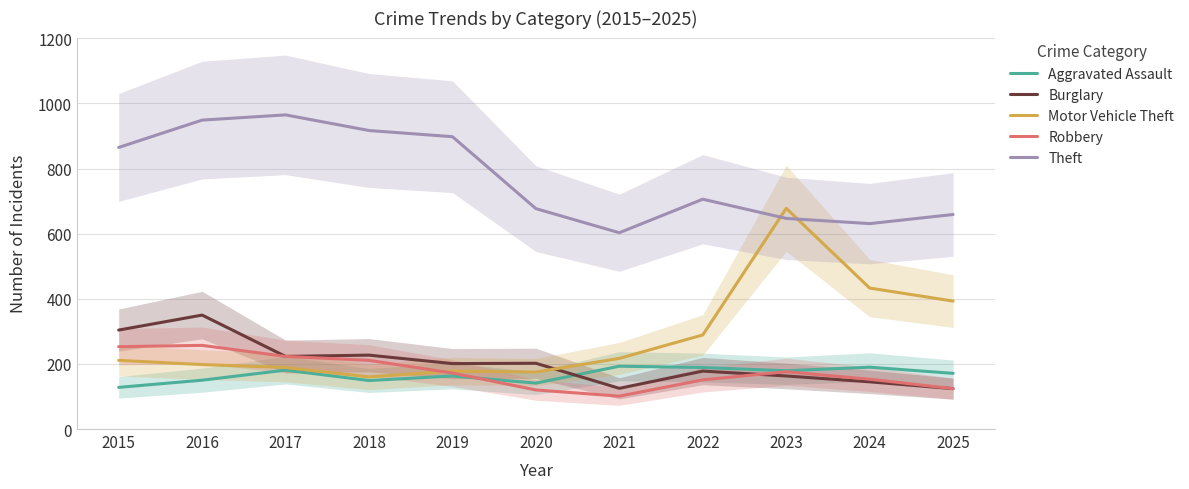

How many interior local valleys does the Aggravated Assault series have?

3